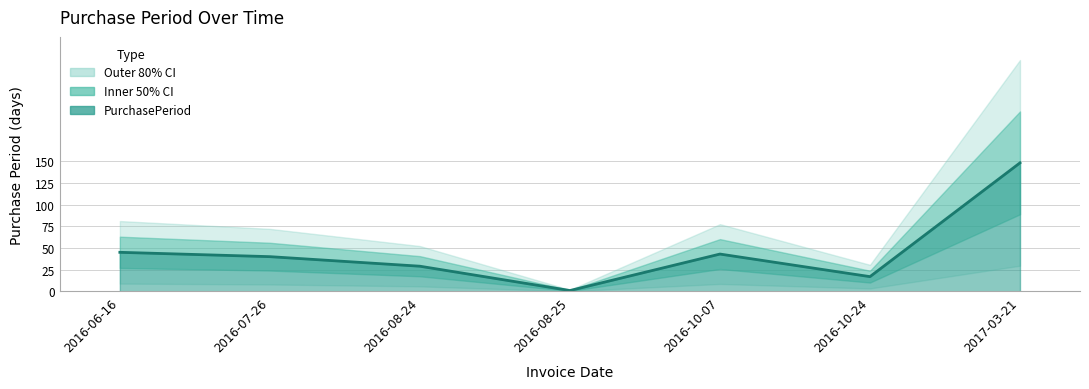

Reading left to right, extract all data points from this chart.

2016-06-16=45	2016-07-26=40	2016-08-24=29	2016-08-25=1	2016-10-07=43	2016-10-24=17	2017-03-21=148